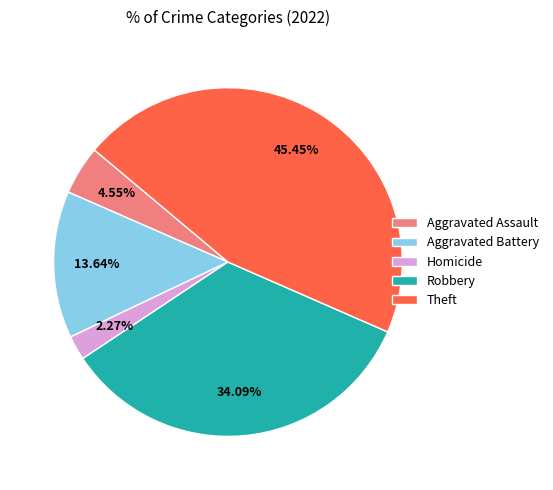

The Aggravated Assault slice represents 5% of the pie. True or false?

True